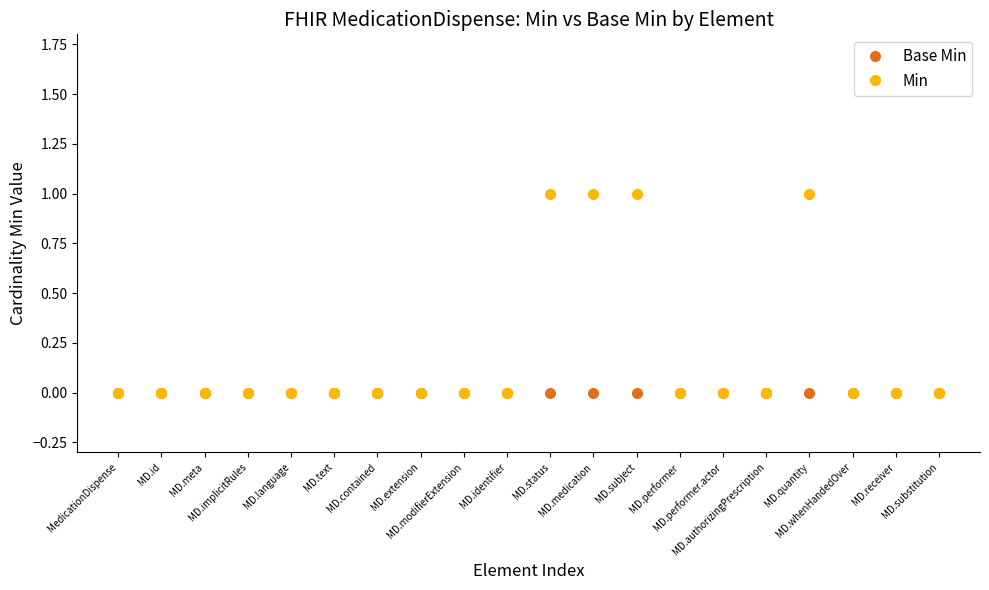

Reading right to left, what are all the values shown in this chart?

Base Min: MD.substitution=0	MD.receiver=0	MD.whenHandedOver=0	MD.quantity=0	MD.authorizingPrescription=0	MD.performer.actor=0	MD.performer=0	MD.subject=0	MD.medication=0	MD.status=0	MD.identifier=0	MD.modifierExtension=0	MD.extension=0	MD.contained=0	MD.text=0	MD.language=0	MD.implicitRules=0	MD.meta=0	MD.id=0	MedicationDispense=0
Min: MD.substitution=0	MD.receiver=0	MD.whenHandedOver=0	MD.quantity=1	MD.authorizingPrescription=0	MD.performer.actor=0	MD.performer=0	MD.subject=1	MD.medication=1	MD.status=1	MD.identifier=0	MD.modifierExtension=0	MD.extension=0	MD.contained=0	MD.text=0	MD.language=0	MD.implicitRules=0	MD.meta=0	MD.id=0	MedicationDispense=0